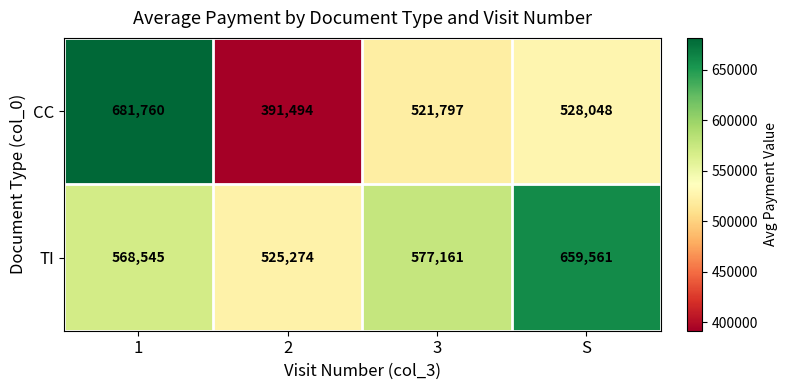

List the series in order of their peak value, lowest first.

TI, CC